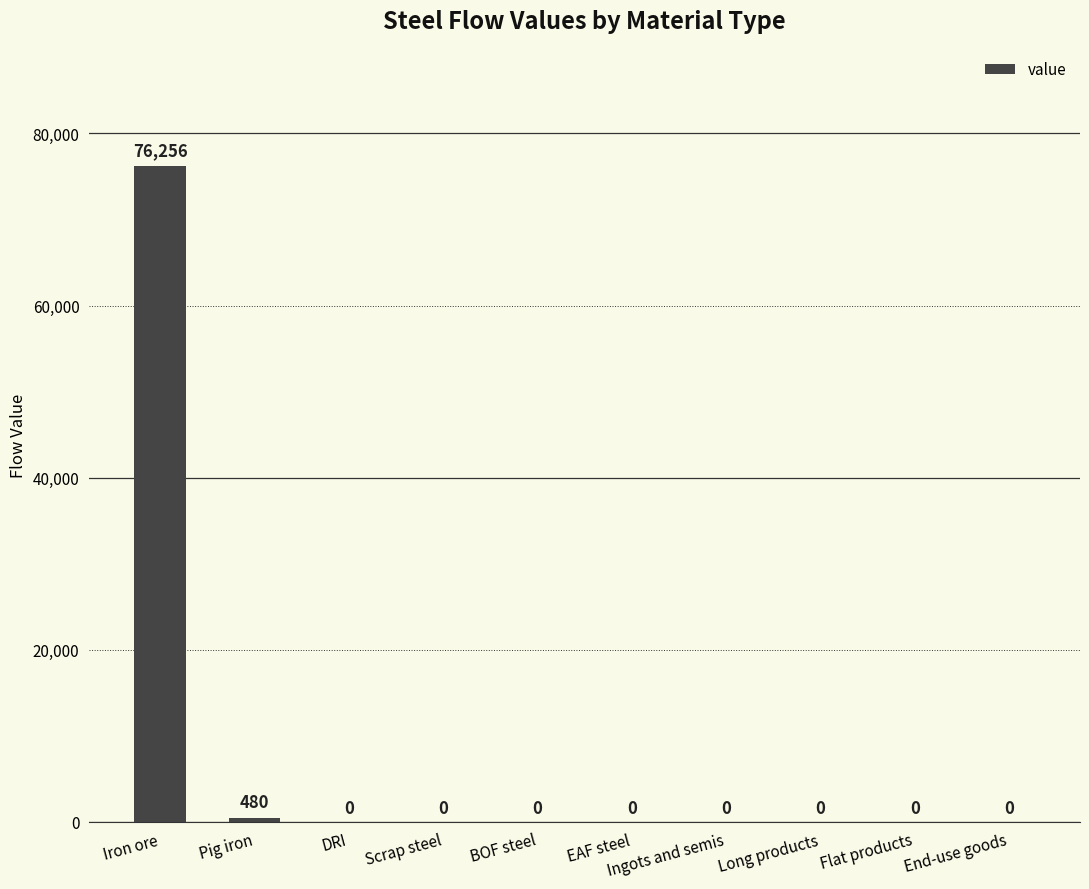

At which label is the value closest to 38128?

Pig iron